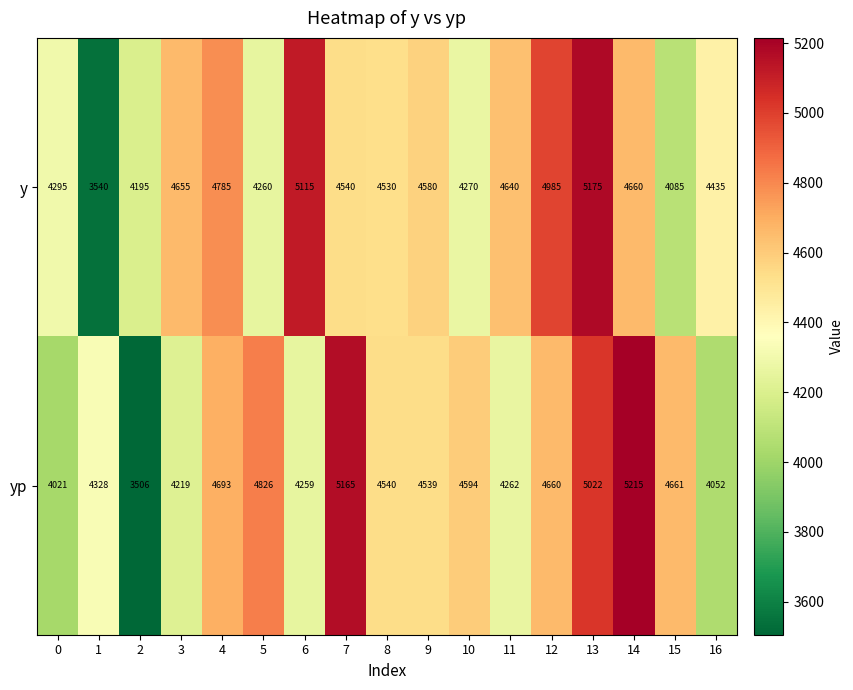

What is the sum of all yp values?

76562